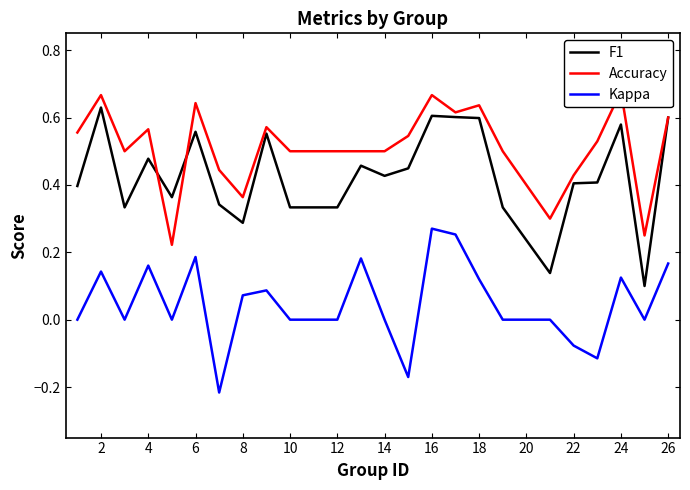

Is it true that Kappa equals 0.0 at 10?

True